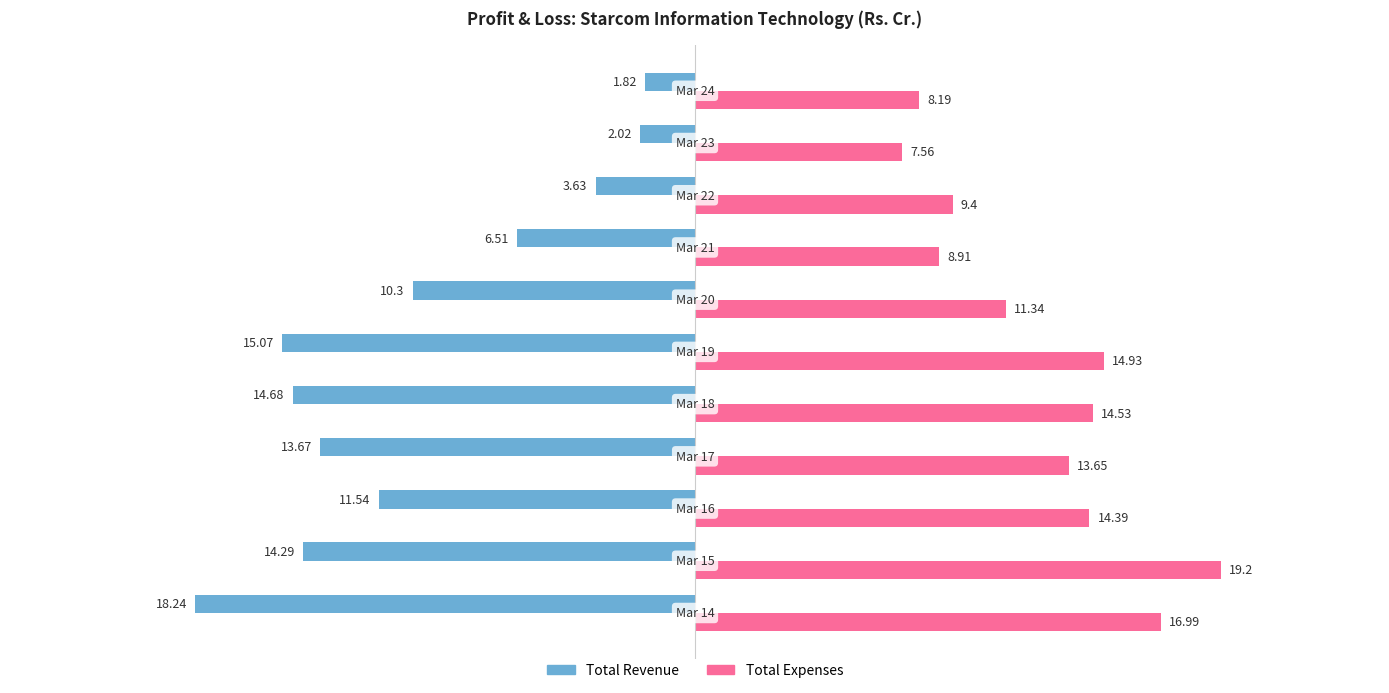

How many data points does each series have?

11